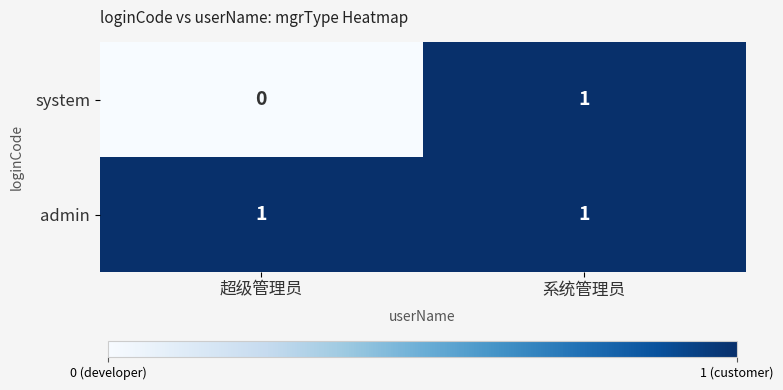

The system series shows 0 at 超级管理员. True or false?

True